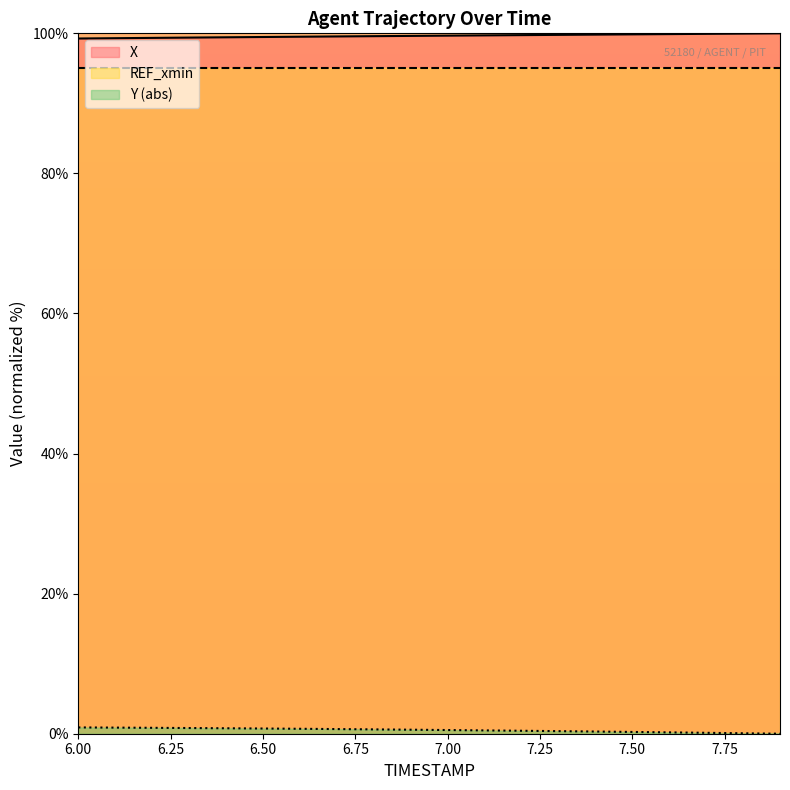

True or false: REF_xmin and X intersect in this chart.

False